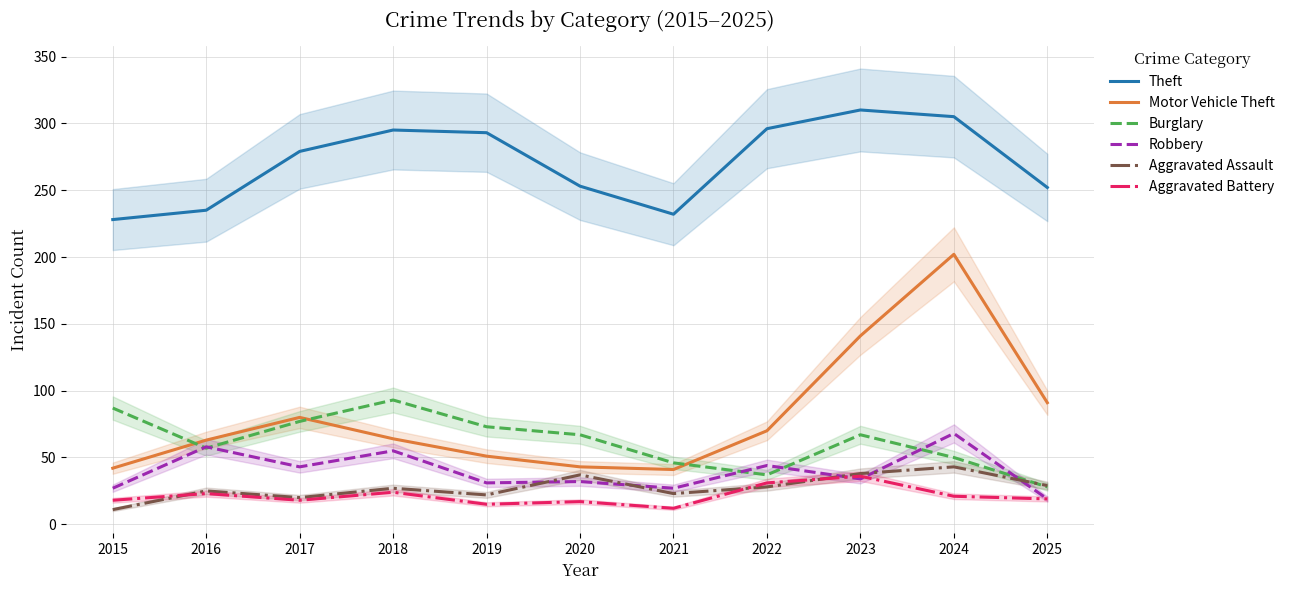

What is the spread (max minus min) of values at 2015?

217